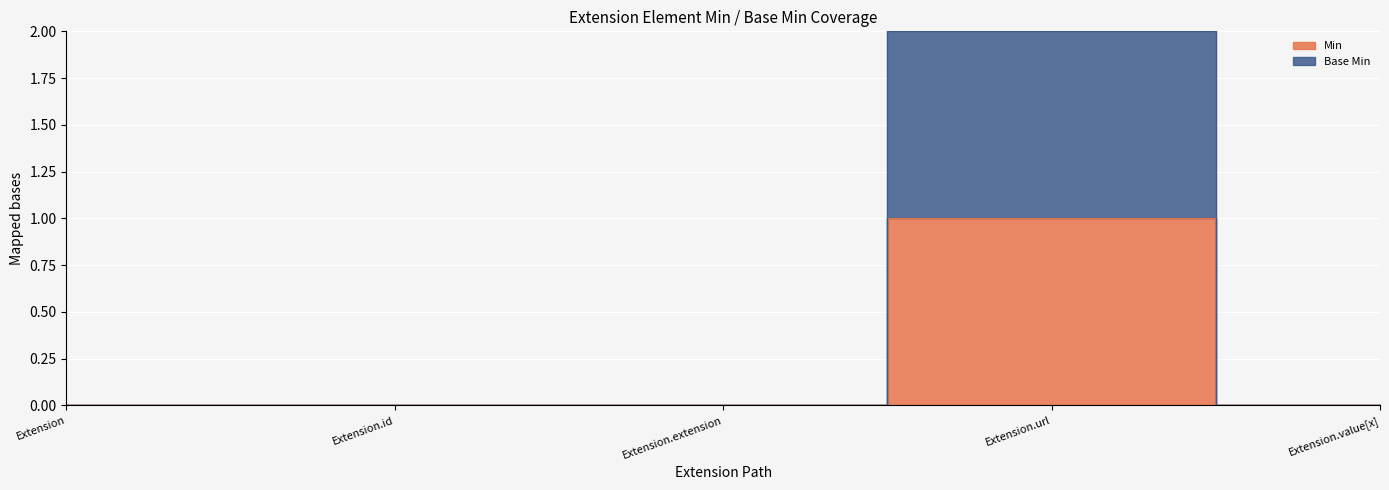

True or false: Base Min has more than 1 interior local peaks.

False